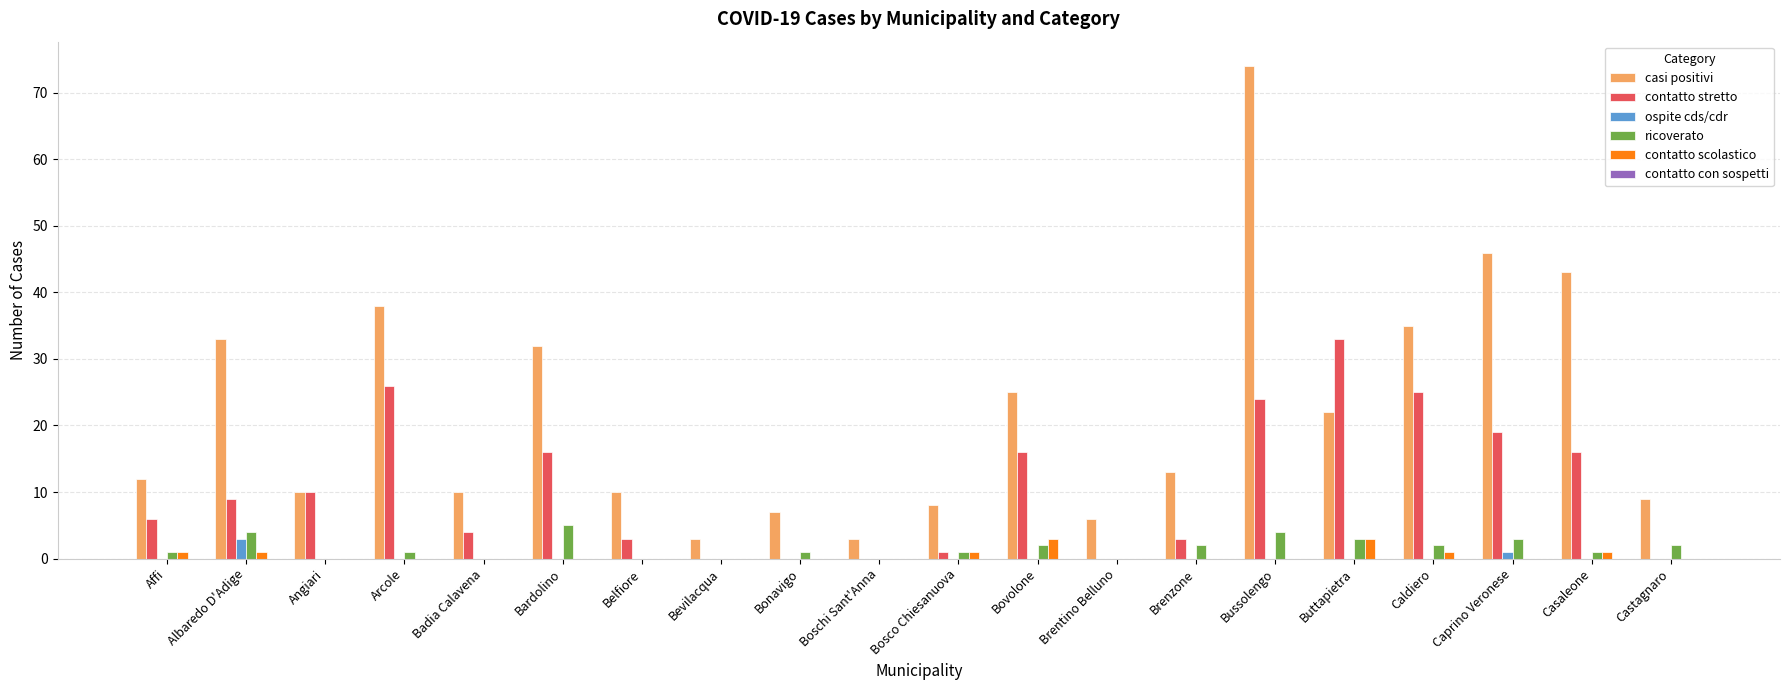

What is the maximum value shown in the chart?

74